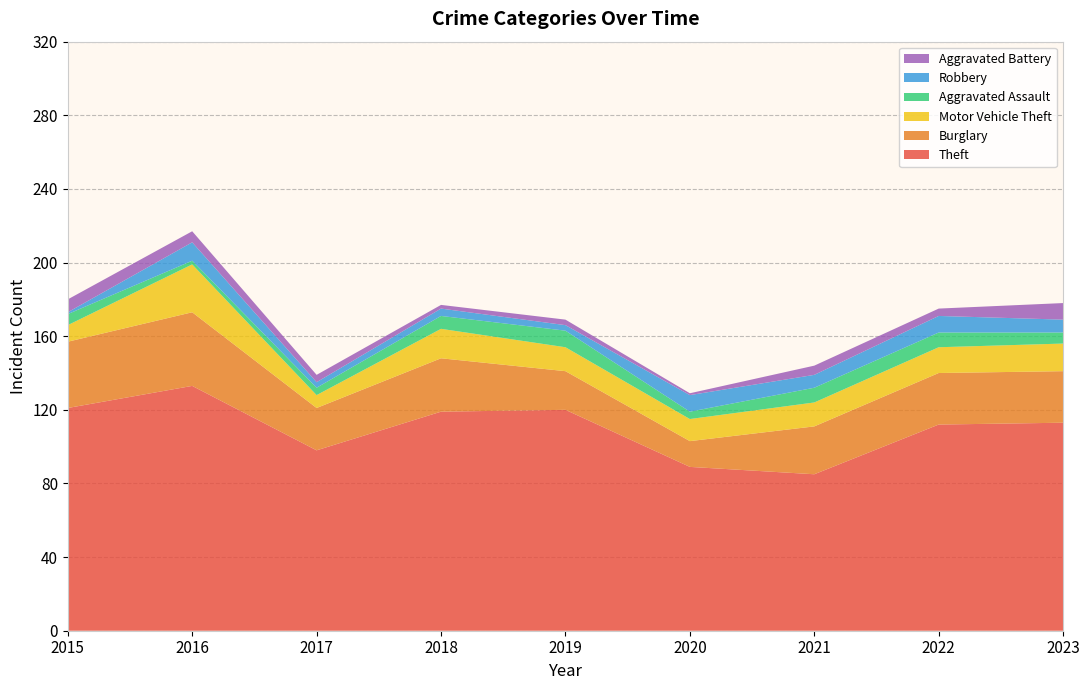

Reading left to right, extract all data points from this chart.

Theft: 2015=121	2016=133	2017=98	2018=119	2019=120	2020=89	2021=85	2022=112	2023=113
Burglary: 2015=36	2016=40	2017=23	2018=29	2019=21	2020=14	2021=26	2022=28	2023=28
Motor Vehicle Theft: 2015=9	2016=26	2017=7	2018=16	2019=13	2020=12	2021=13	2022=14	2023=15
Aggravated Assault: 2015=6	2016=2	2017=4	2018=7	2019=9	2020=4	2021=8	2022=8	2023=6
Robbery: 2015=1	2016=10	2017=3	2018=4	2019=3	2020=9	2021=7	2022=9	2023=7
Aggravated Battery: 2015=7	2016=6	2017=4	2018=2	2019=3	2020=1	2021=5	2022=4	2023=9